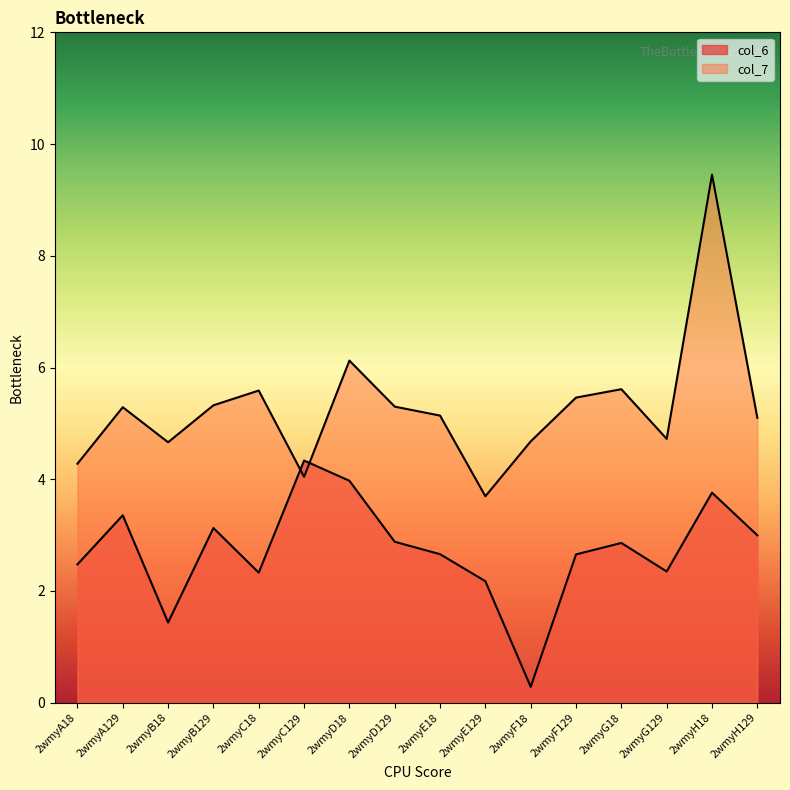

Between 2wmyB129 and 2wmyC129, which series saw the biggest shift?

col_7